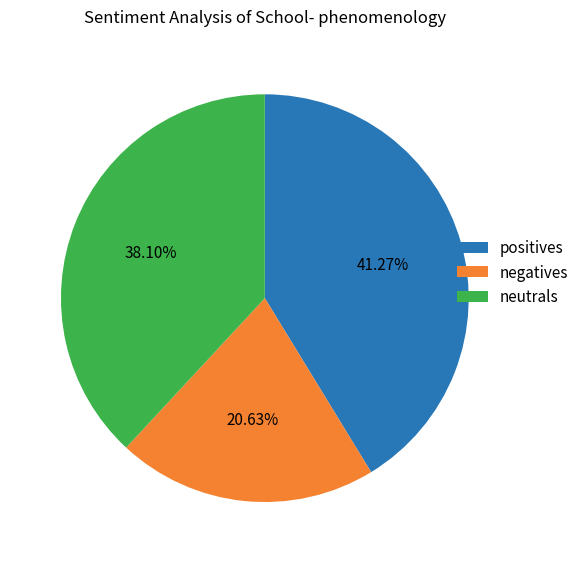

Rank the categories by value from lowest to highest.

negatives, neutrals, positives